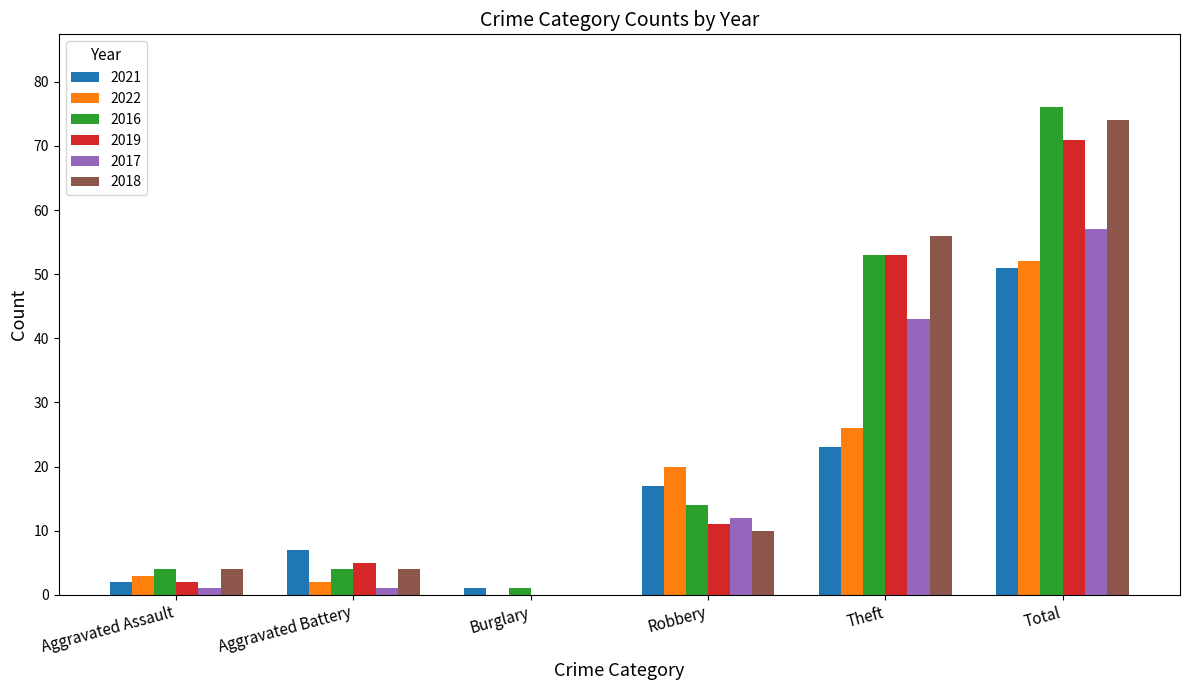

At which label is 2018 closest to 37?

Theft